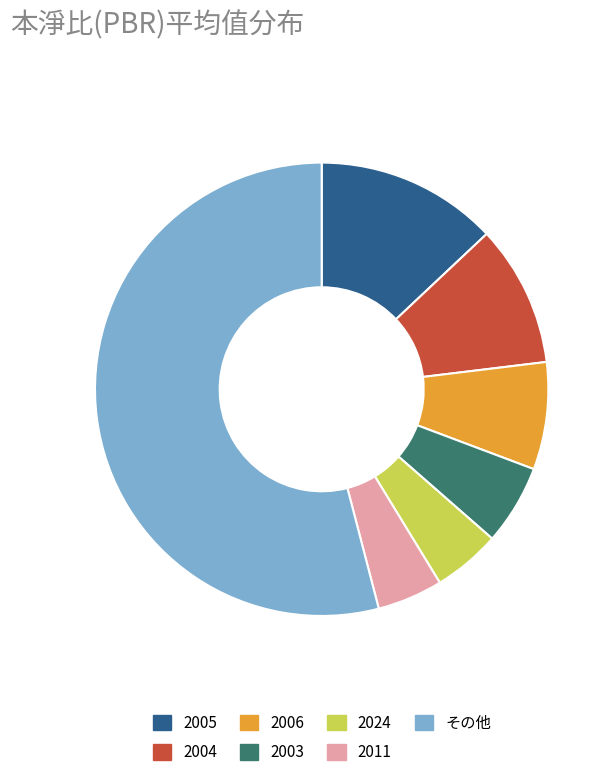

True or false: 2011 accounts for 11% of the total.

False